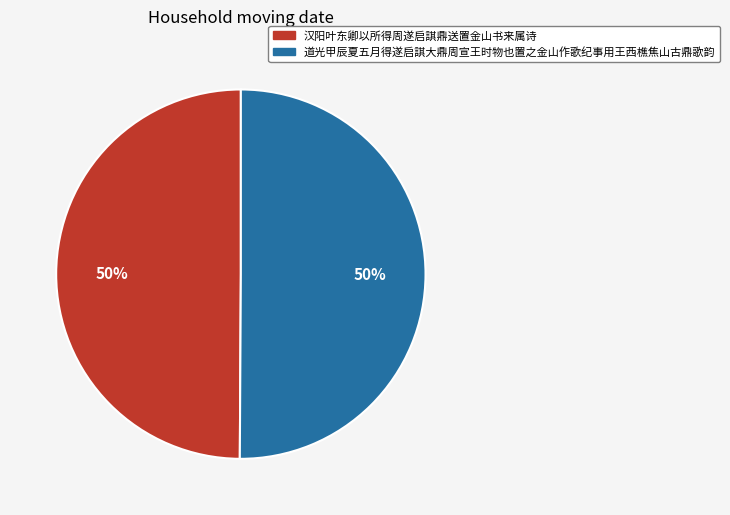

Do 汉阳叶东卿以所得周遂启諆鼎送置金山书来属诗 and 道光甲辰夏五月得遂启諆大鼎周宣王时物也置之金山作歌纪事用王西樵焦山古鼎歌韵 together represent more than half of the pie?

Yes